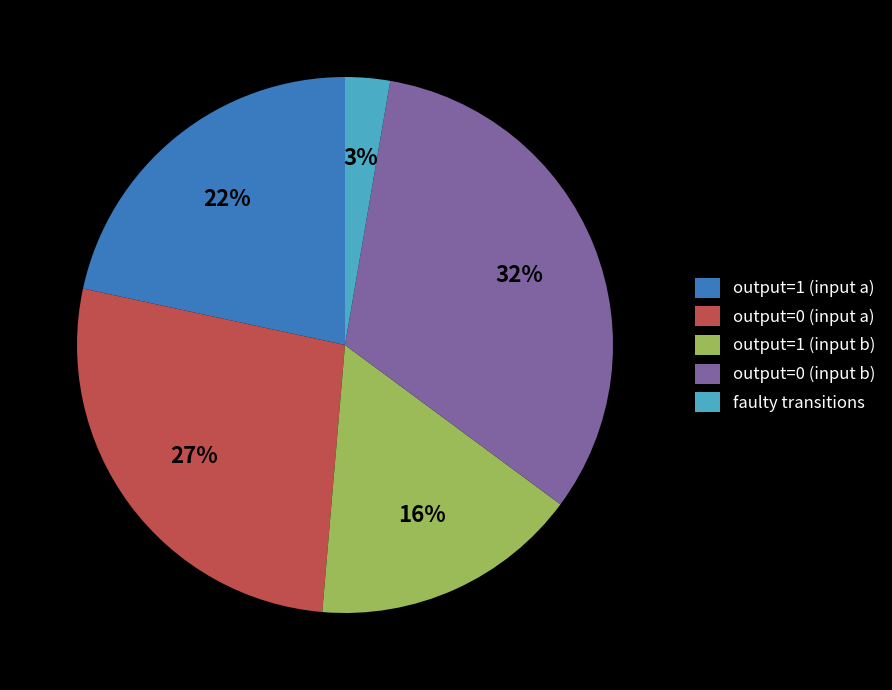

What is the smallest slice in the pie chart?

faulty transitions